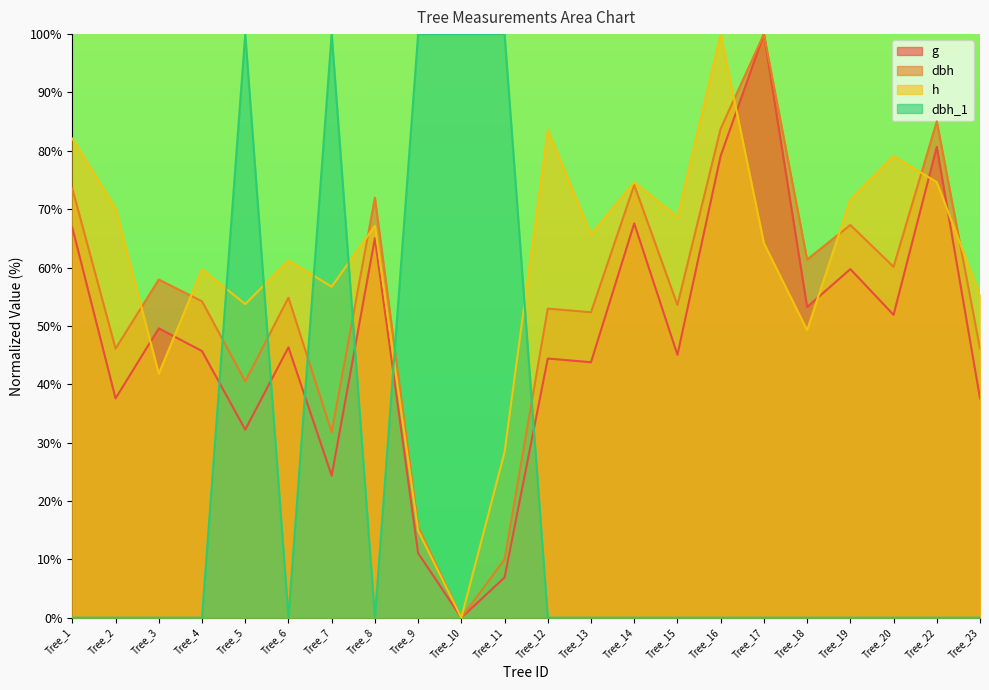

Is the value of h at Tree_16 greater than the value of g at Tree_5?

Yes